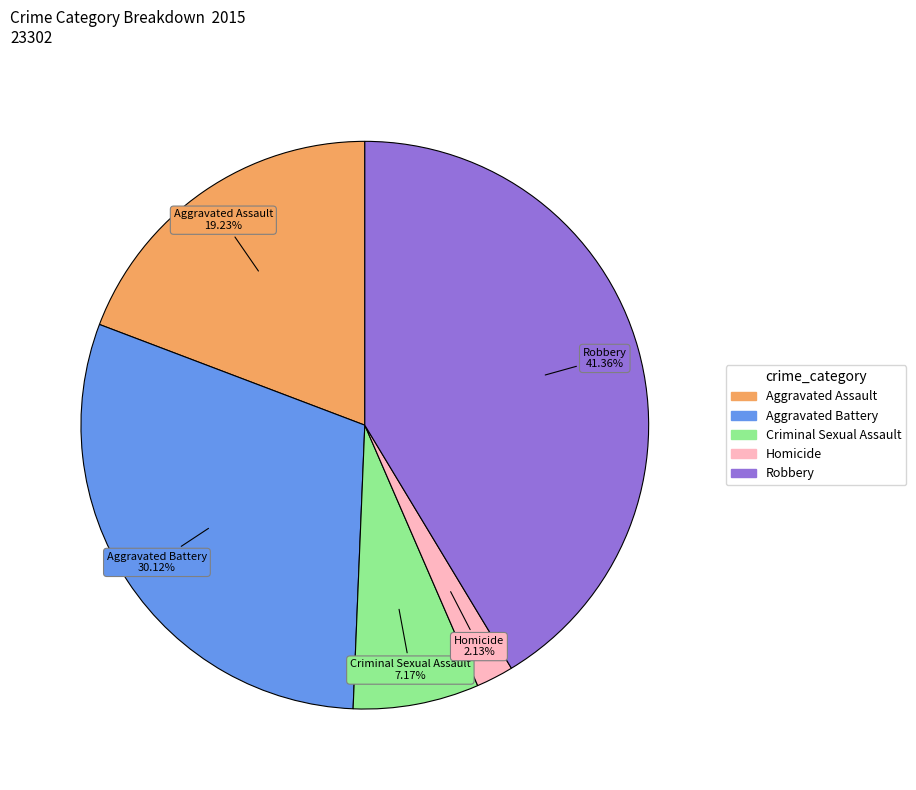

Approximately how many times larger is the value at Criminal Sexual Assault compared to Aggravated Battery?

0.2